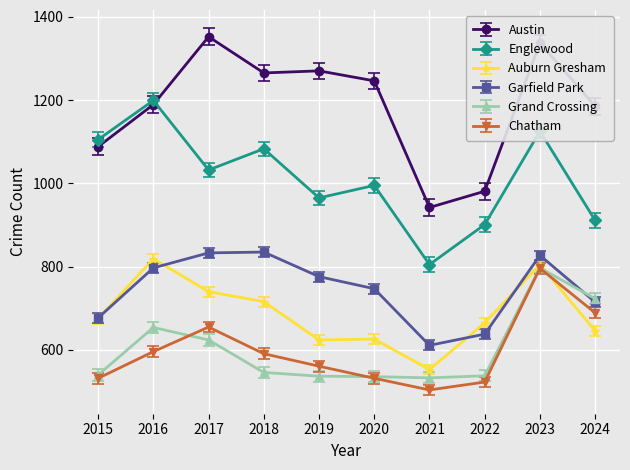

How many series are shown in this chart?

6